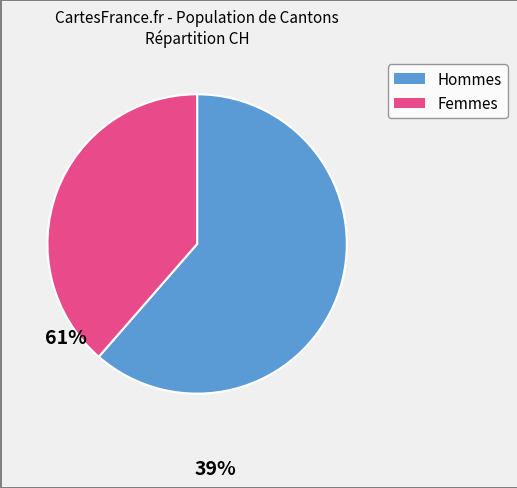

Is there a majority slice in this chart?

Yes